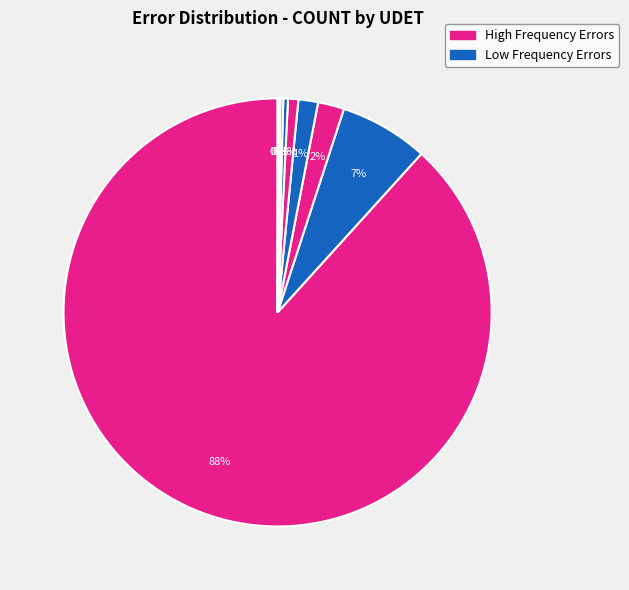

What is the majority slice?

SIMAPIN_ALRDYEXISTS